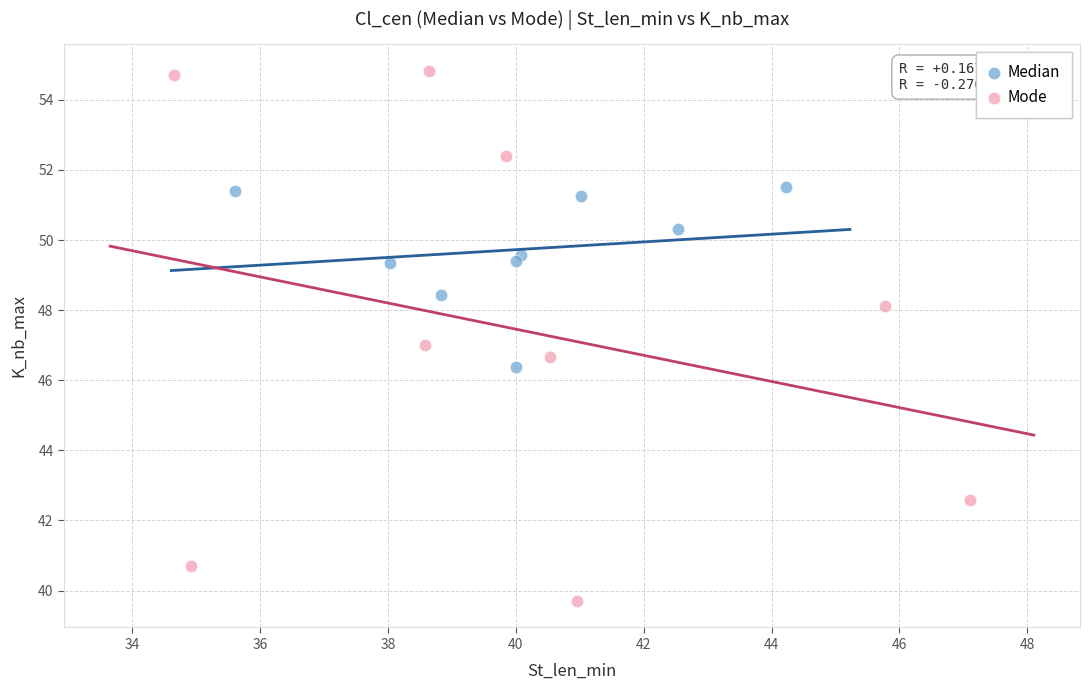

What are all the series names shown in the legend?

Median, Mode